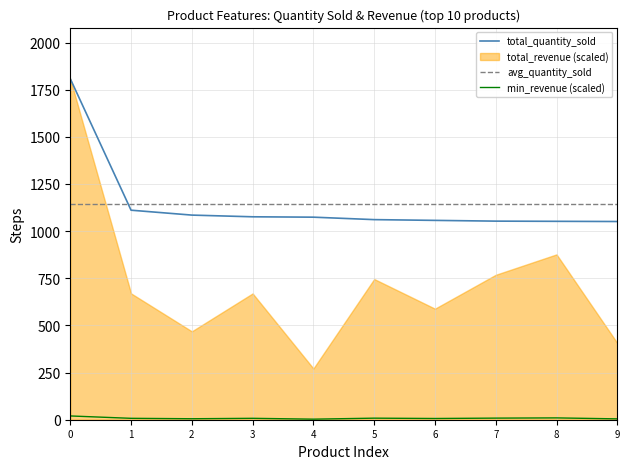

At which label is total_quantity_sold closest to 1429?

1